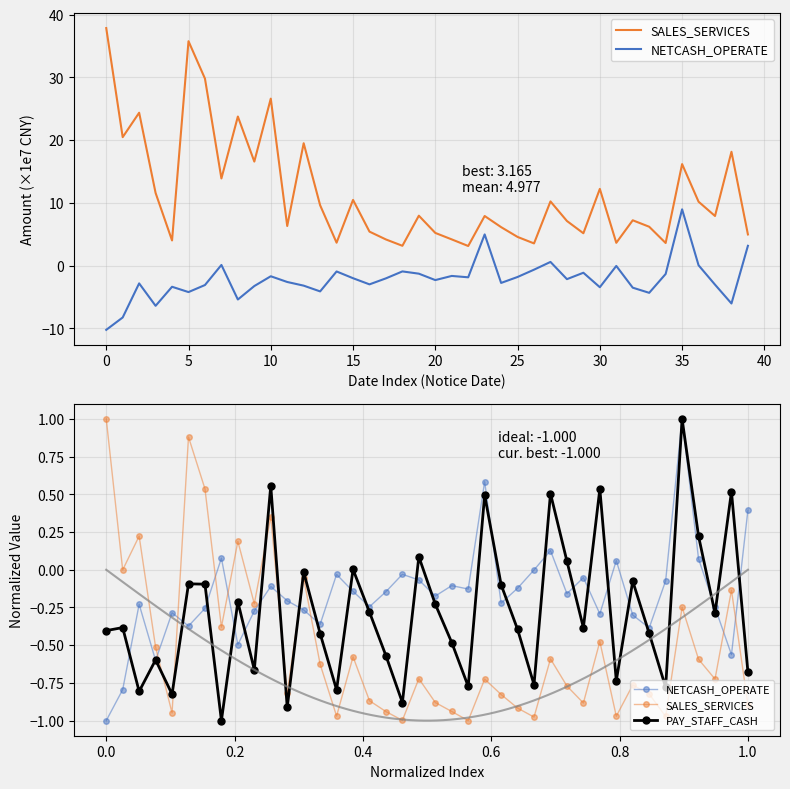

What are all the series names shown in the legend?

SALES_SERVICES, NETCASH_OPERATE, PAY_STAFF_CASH